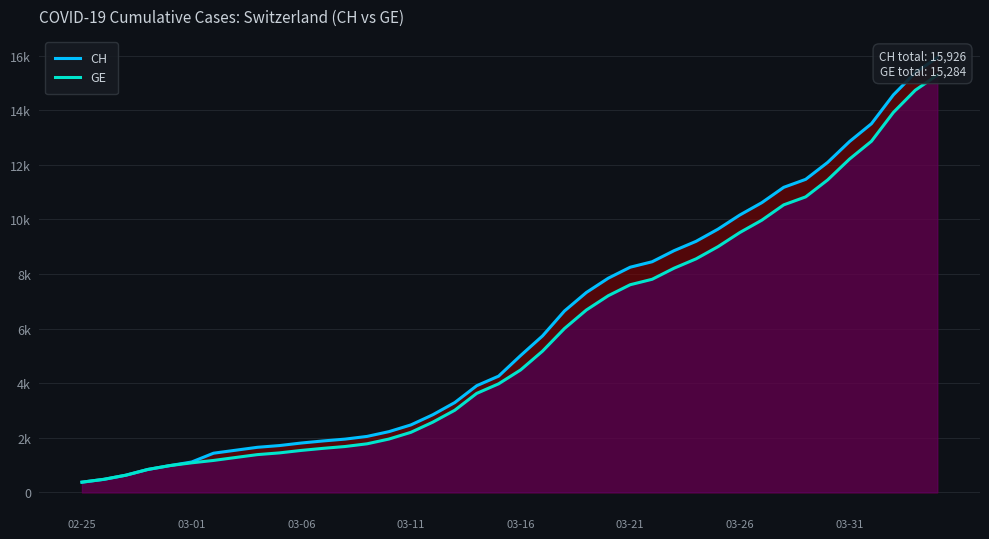

What is the difference between the maximum and minimum values in the CH series?

15551